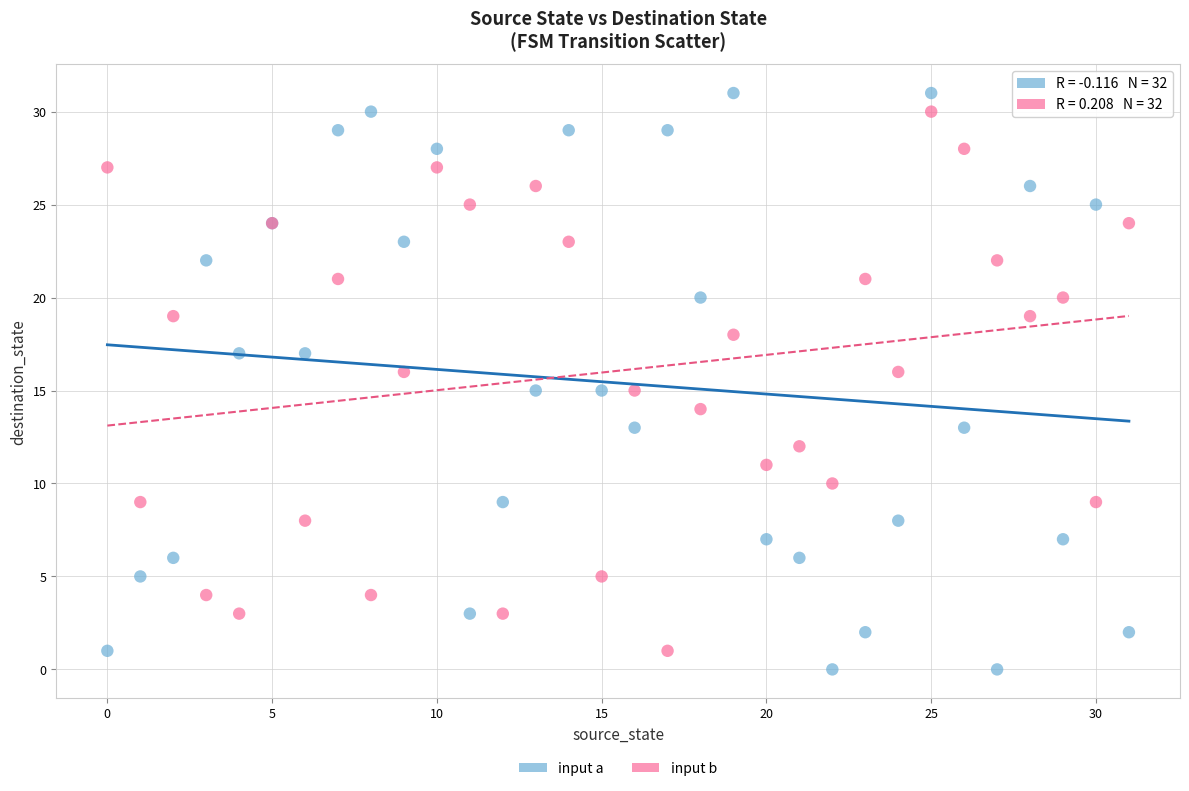

Which series has the widest spread of Y values?

input a